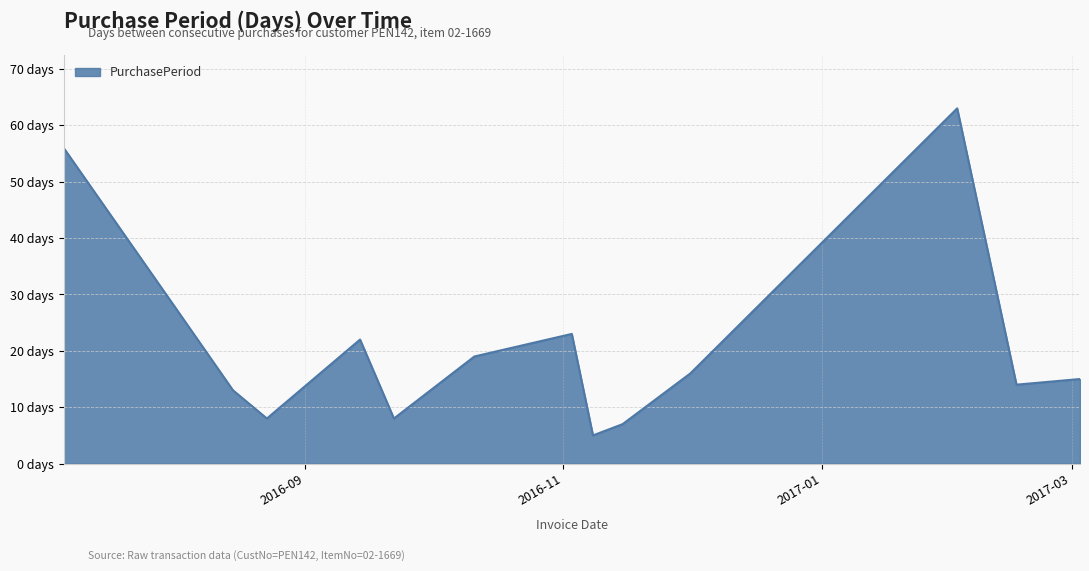

Is this an area chart (filled region under the line)?

Yes